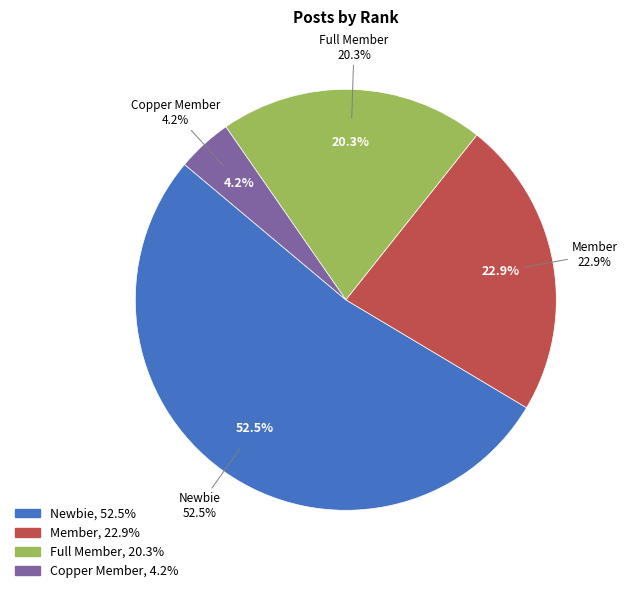

Is Full Member the majority of the pie?

No